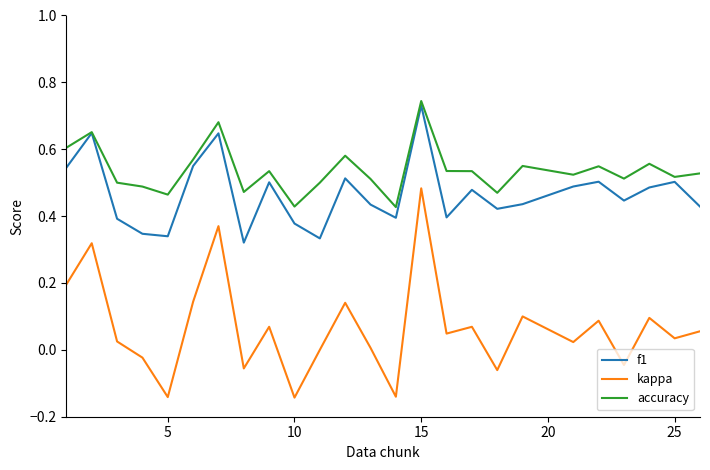

What are all the series names shown in the legend?

f1, kappa, accuracy